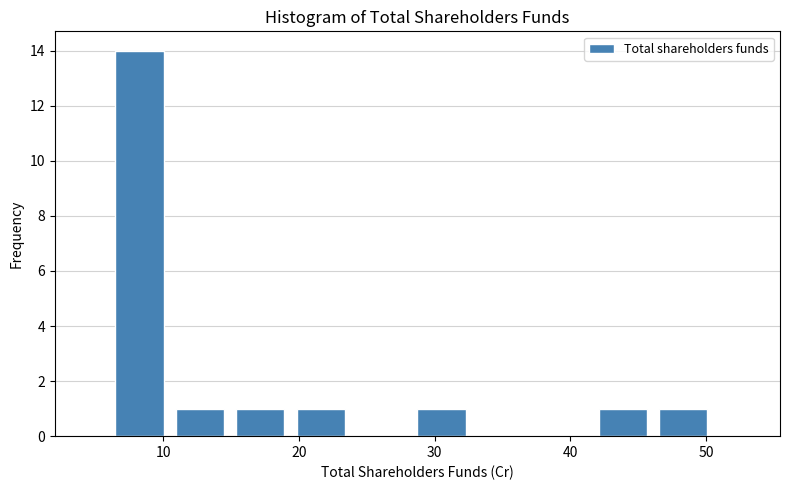

What is the height of the bar covering 6 to 11 on the x-axis? Neither the bar edges nor the heights are printed on the chart, so give them approximately, as read against the axes.

14